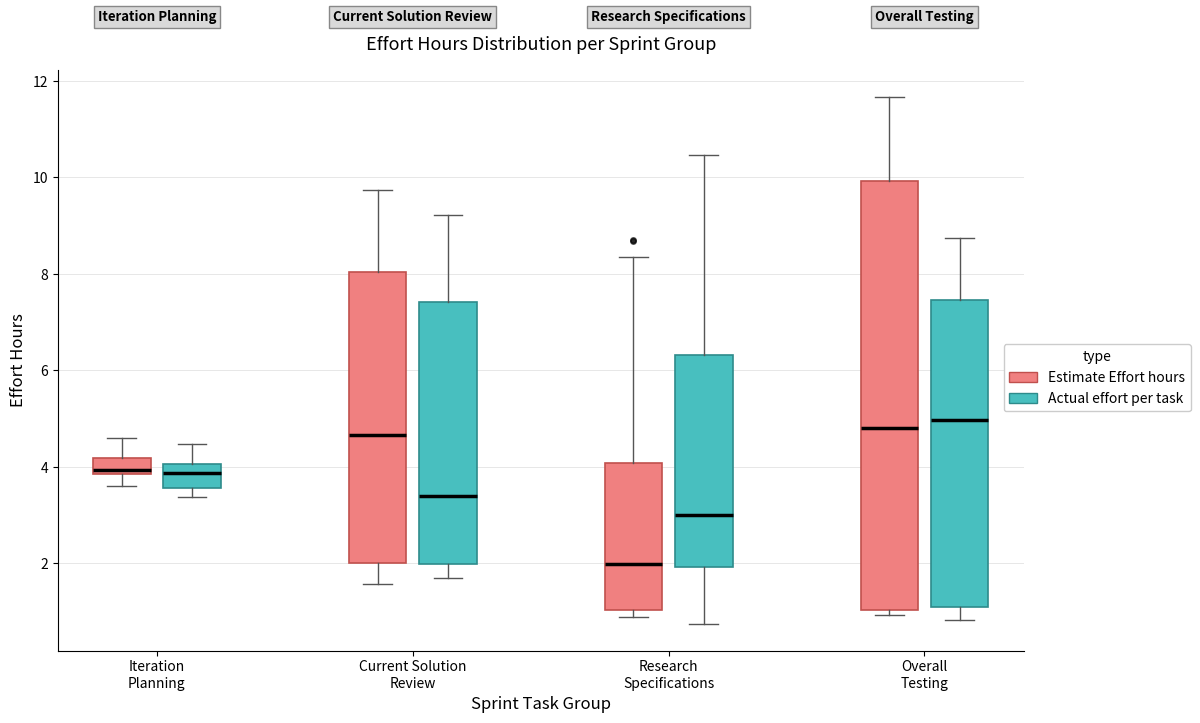

Reading left to right, read every box against the y-axis: the position of its median line, the range the box covers, and the ends of its whiskers. The values are not printed on the chart, so give them approximately, as read against the axis.

Iteration Planning (Estimate Effort hours): median 4.0, box 3.8 to 4.2, whiskers 3.6 to 4.6
Iteration Planning (Actual effort per task): median 3.8, box 3.6 to 4.0, whiskers 3.4 to 4.4
Current Solution Review (Estimate Effort hours): median 4.6, box 2.0 to 8.0, whiskers 1.6 to 9.8
Current Solution Review (Actual effort per task): median 3.4, box 2.0 to 7.4, whiskers 1.6 to 9.2
Research Specifications (Estimate Effort hours): median 2.0, box 1.0 to 4.0, whiskers 0.8 to 8.4
Research Specifications (Actual effort per task): median 3.0, box 2.0 to 6.4, whiskers 0.8 to 10.4
Overall Testing (Estimate Effort hours): median 4.8, box 1.0 to 10.0, whiskers 1.0 (just below the box's lower edge) to 11.6
Overall Testing (Actual effort per task): median 5.0, box 1.2 to 7.4, whiskers 0.8 to 8.8